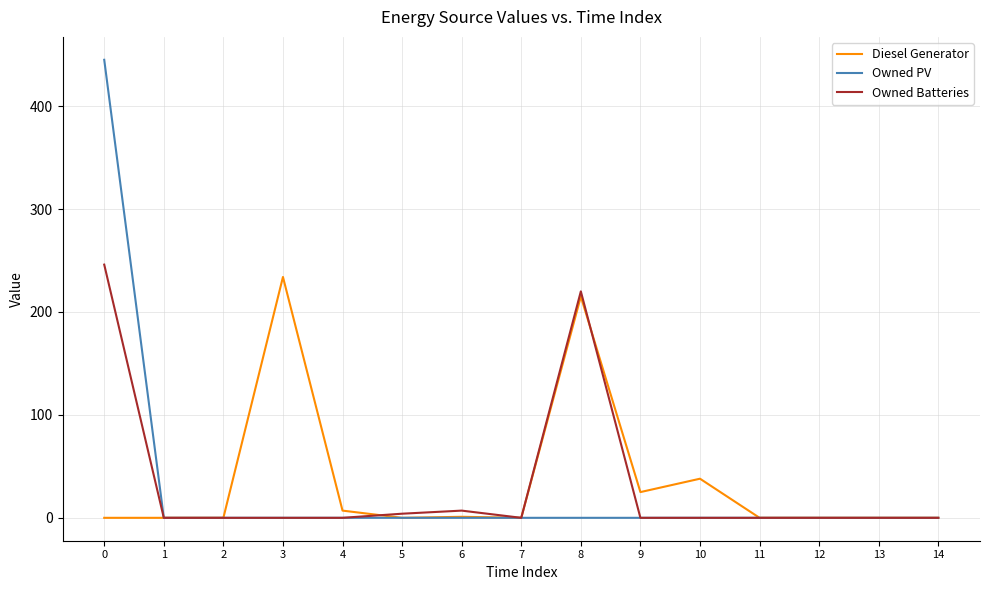

Is it true that Owned Batteries equals -113 at 12?

False